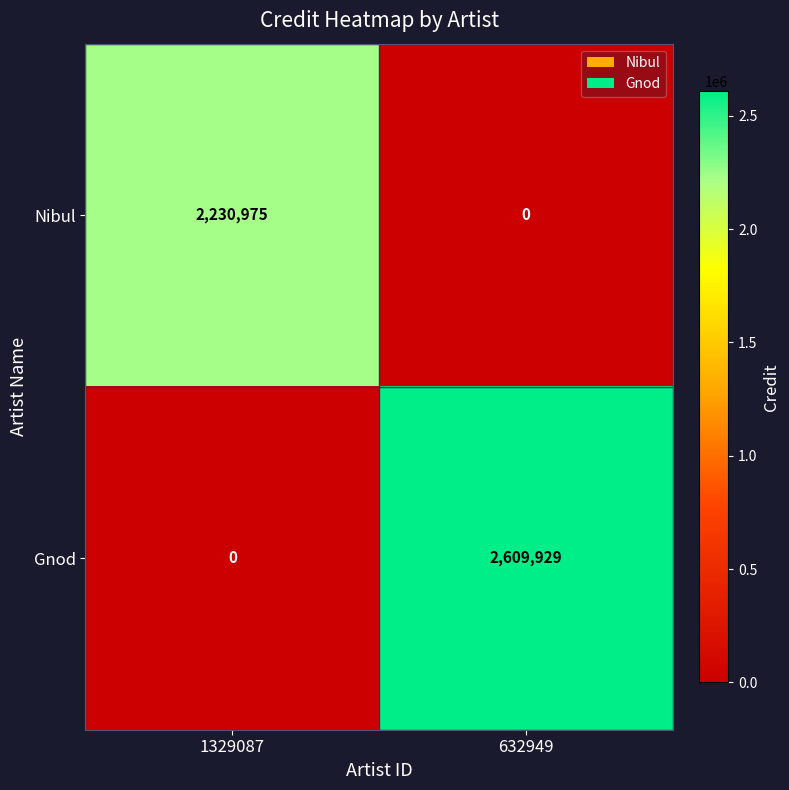

What is the sum of all Nibul values?

2230975